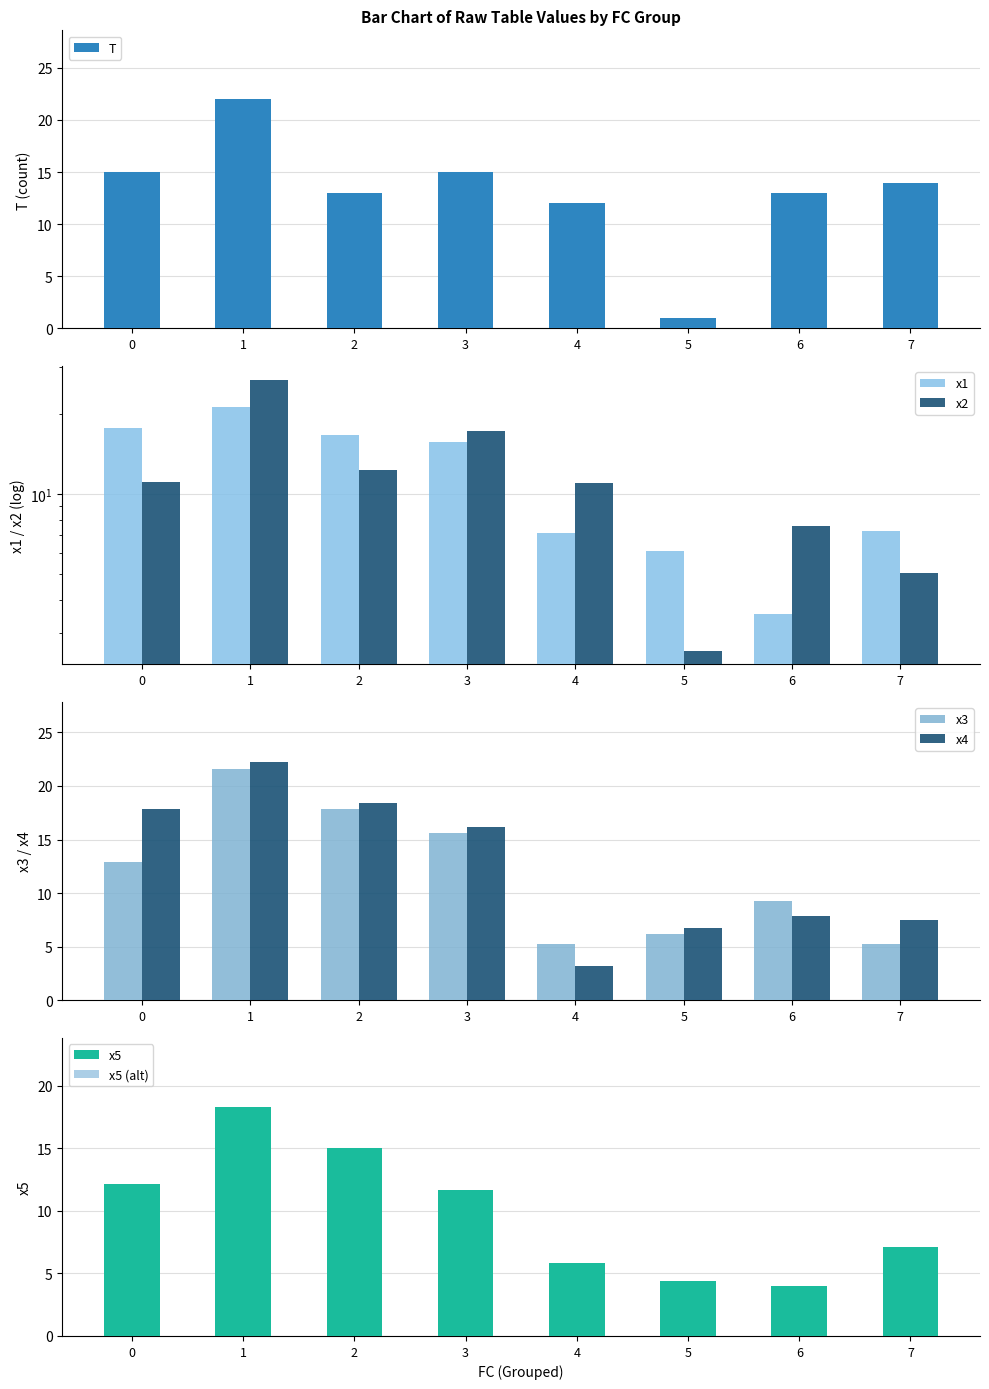

What is the value of the x1 bar at the 5th from the left?

7.1